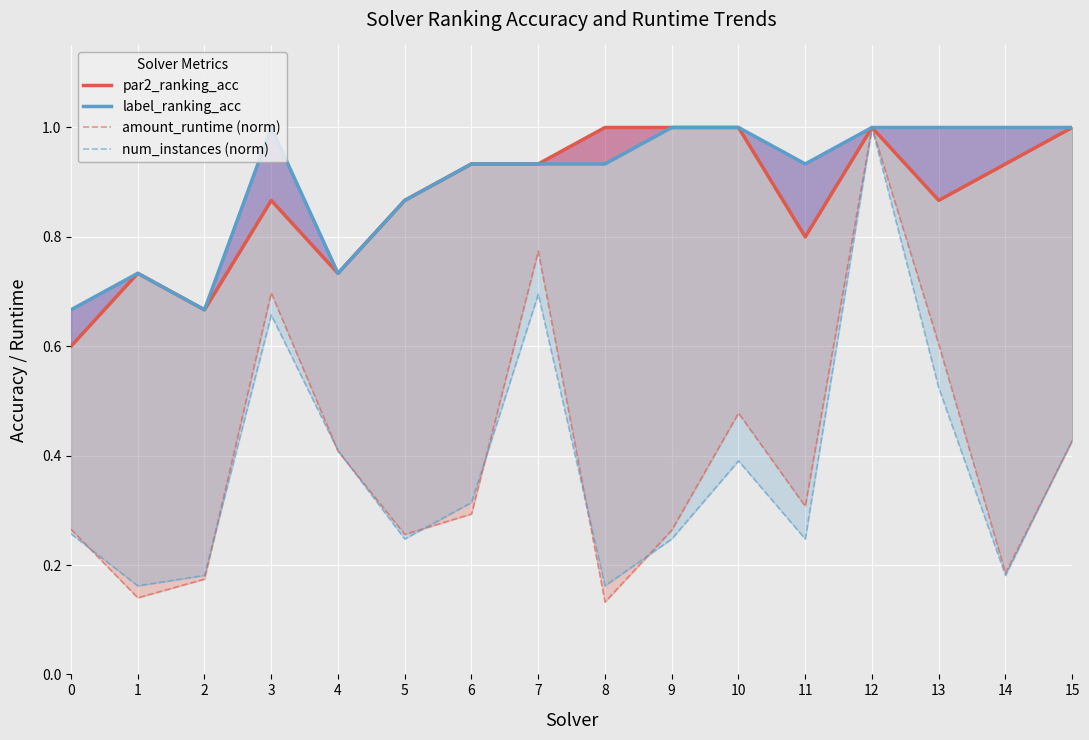

What is the value of the num_instances (norm) point at the 5th from the left?

0.4